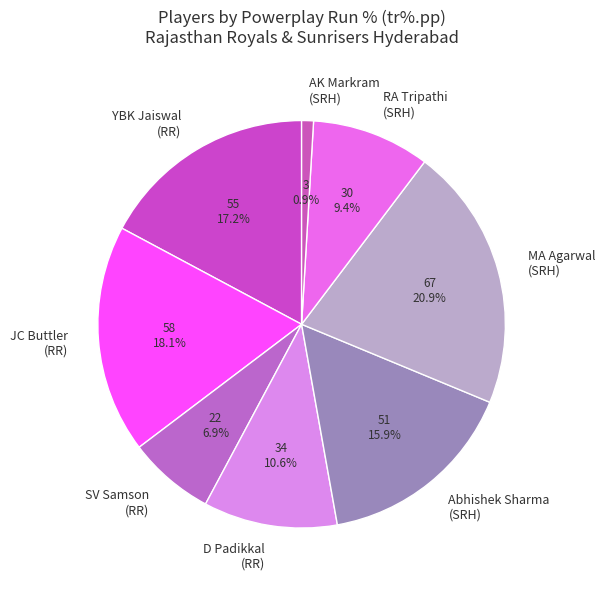

Rank the categories by value from lowest to highest.

AK Markram (SRH), SV Samson (RR), RA Tripathi (SRH), D Padikkal (RR), Abhishek Sharma (SRH), YBK Jaiswal (RR), JC Buttler (RR), MA Agarwal (SRH)